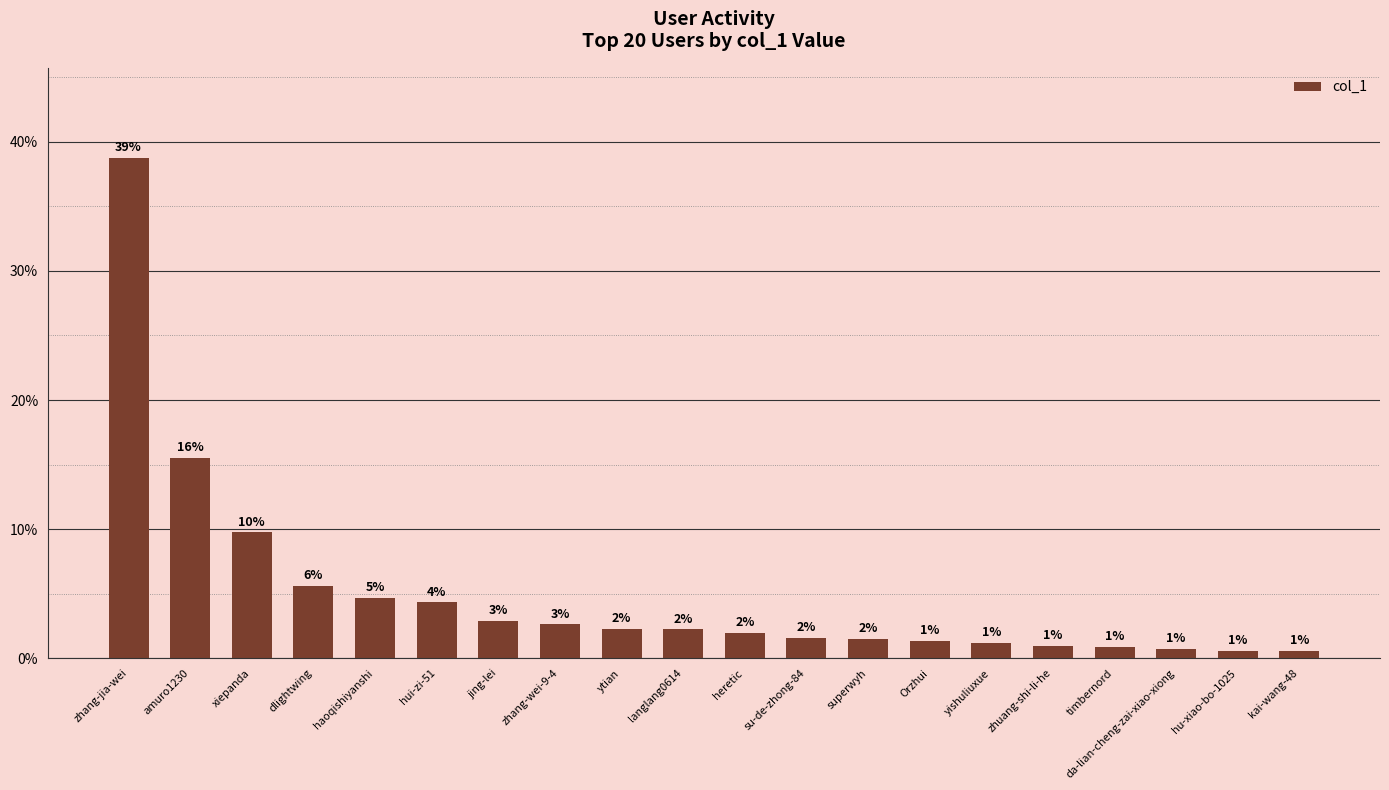

Does the chart contain any negative values?

No